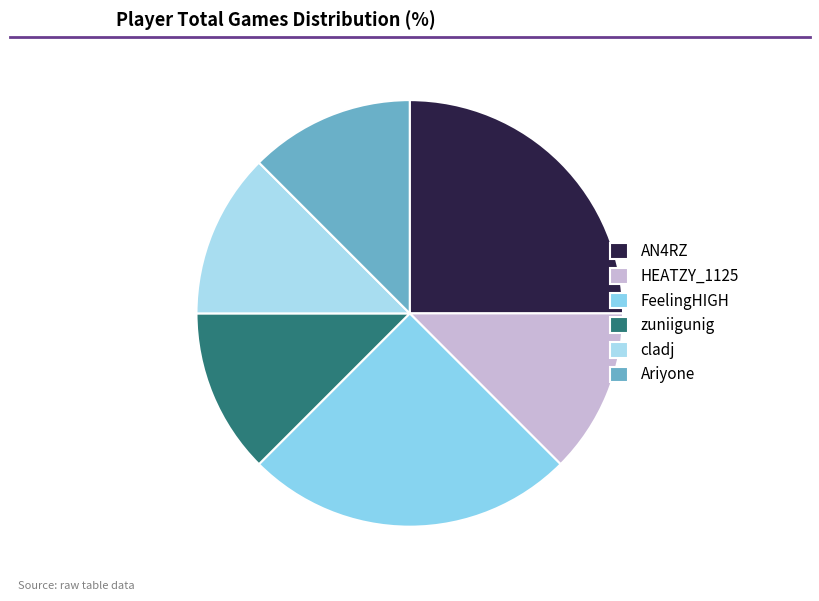

Count the number of slices in the pie.

6